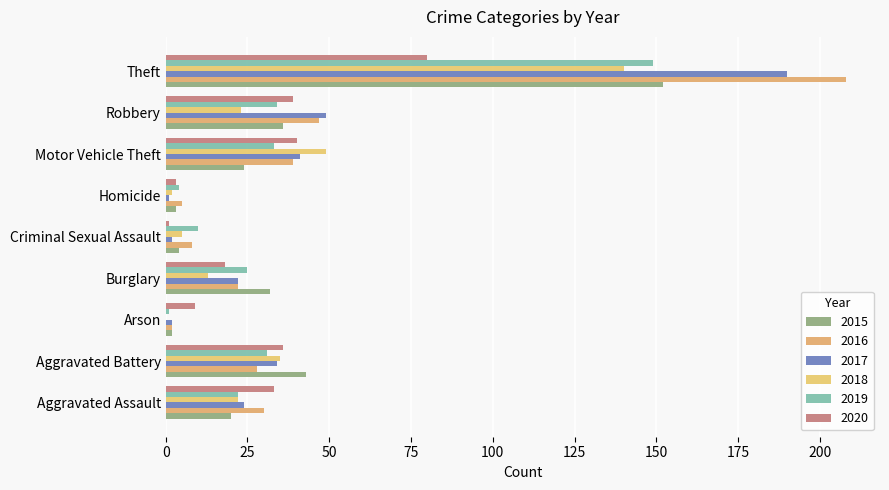

How many data points does each series have?

9